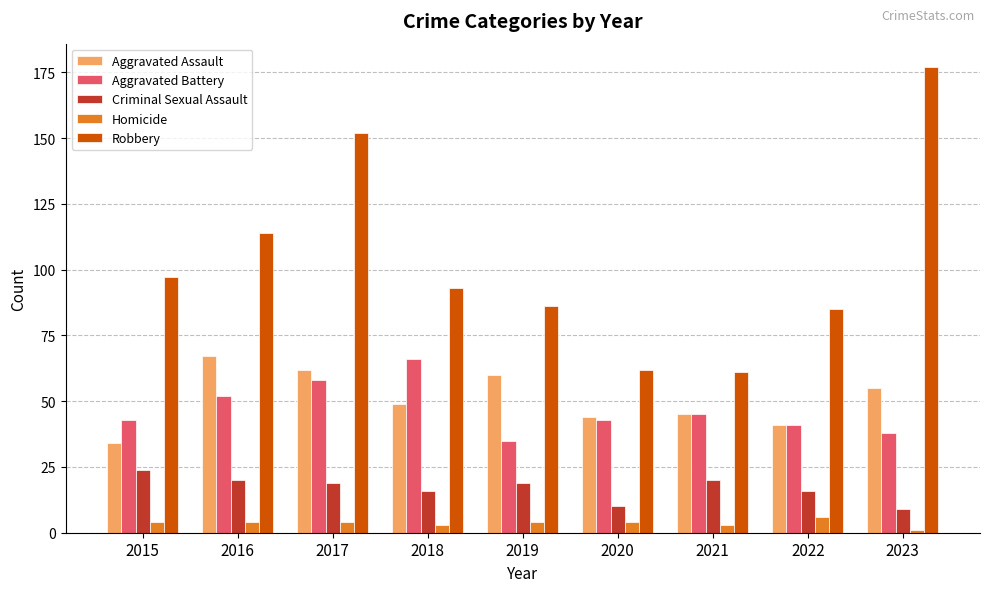

Is the value of Criminal Sexual Assault at 2020 greater than the value of Homicide at 2016?

Yes